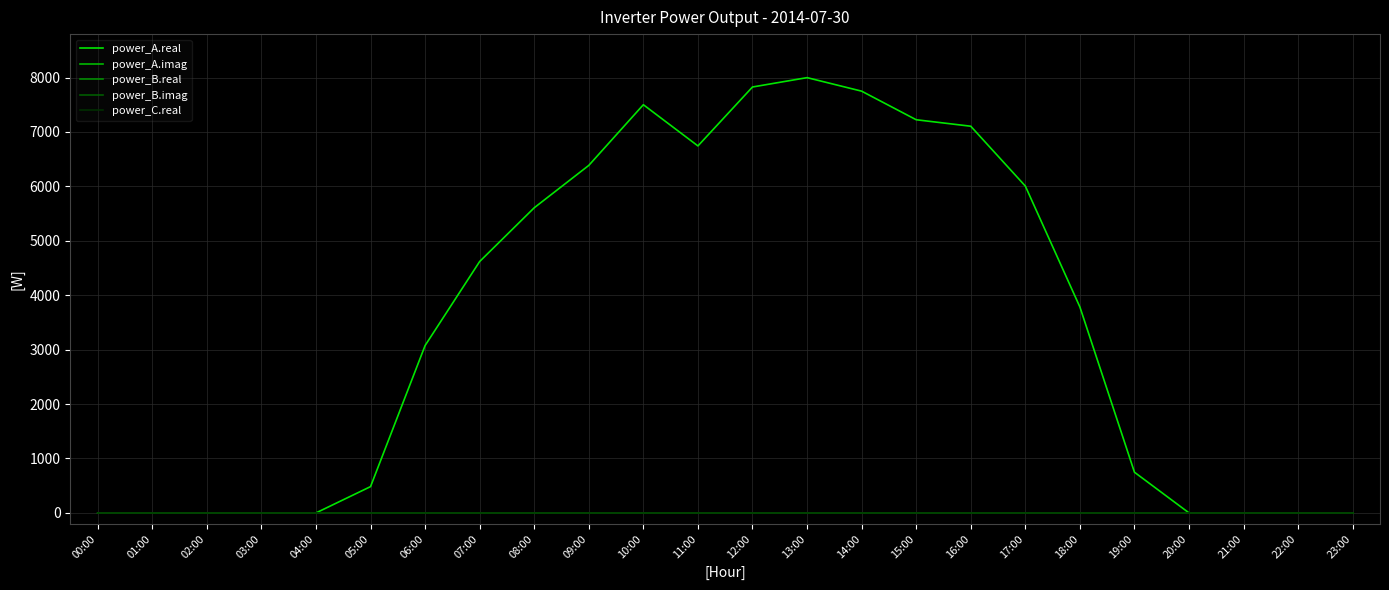

Does the chart display data point markers on the line(s)?

No